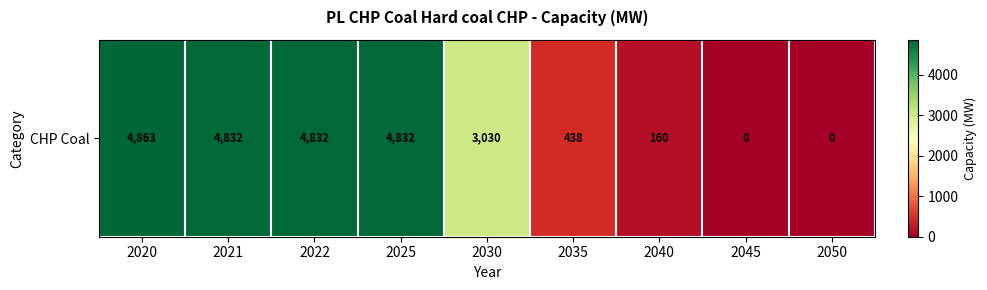

True or false: the data shows 0.0 at 2045.

True